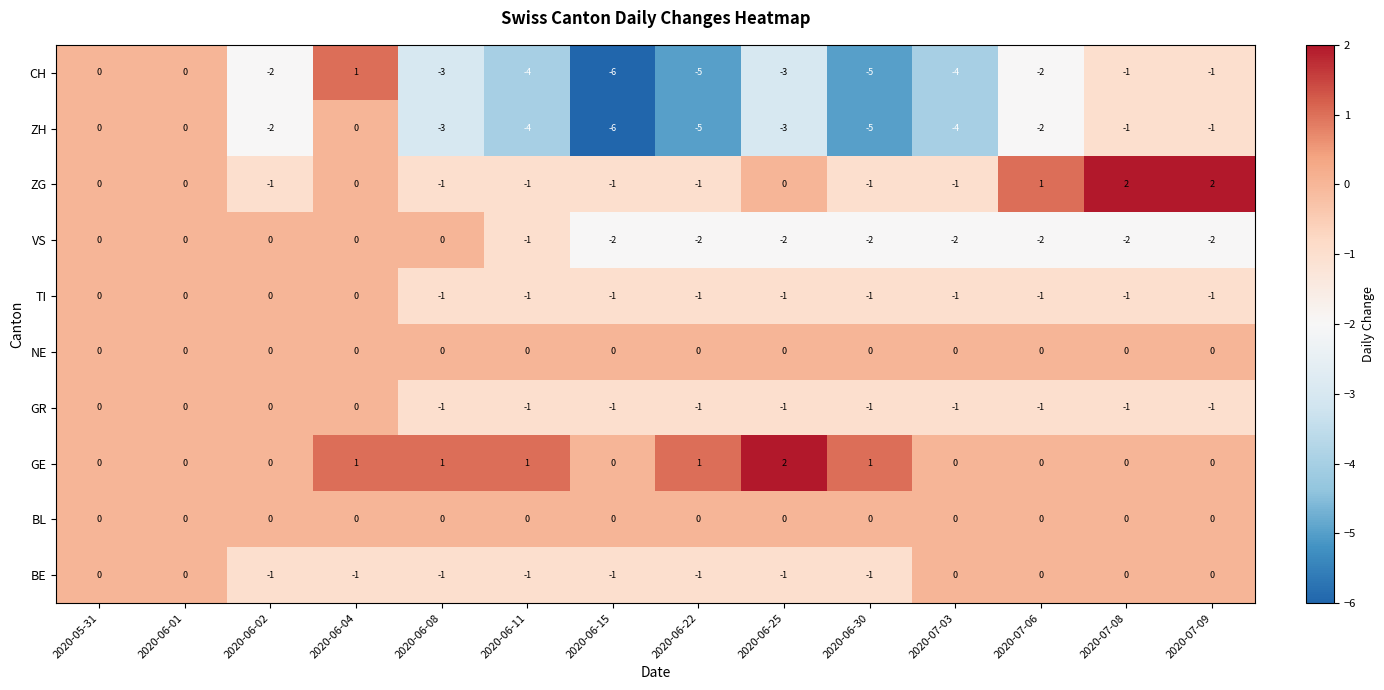

The value of TI at 2020-06-30 is -1. True or false?

True